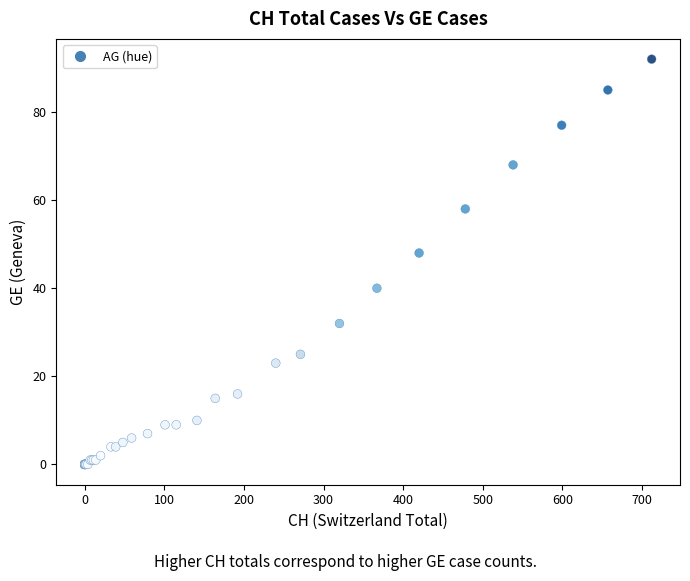

What Y value in the scatter plot is closest to 46?

48